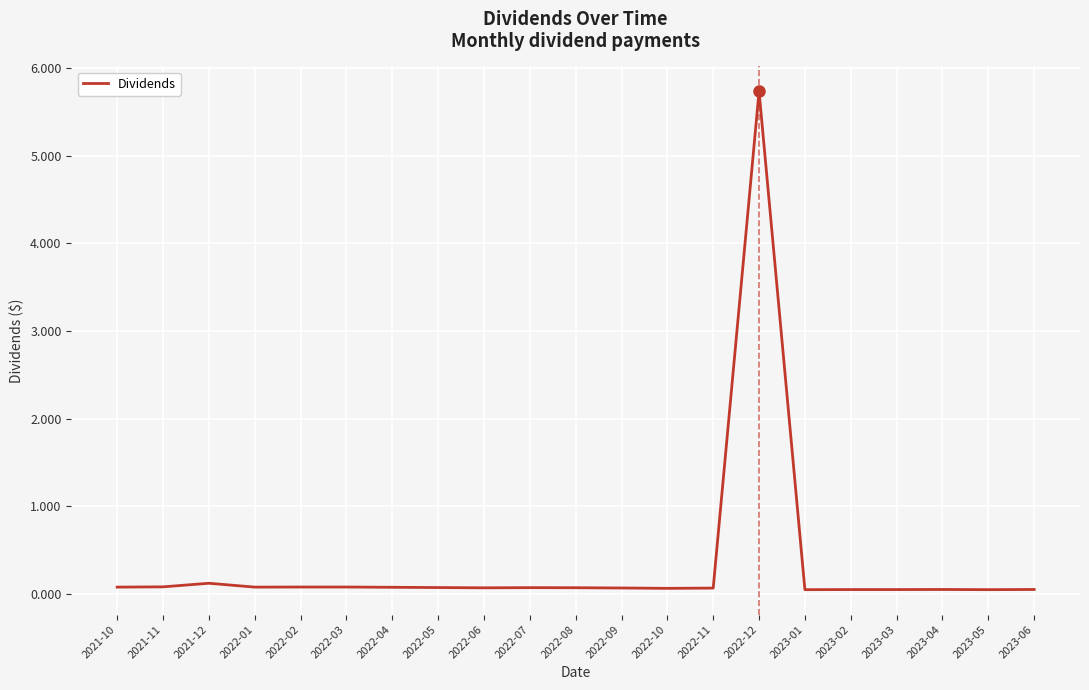

Read the value at 2022-05.

0.1